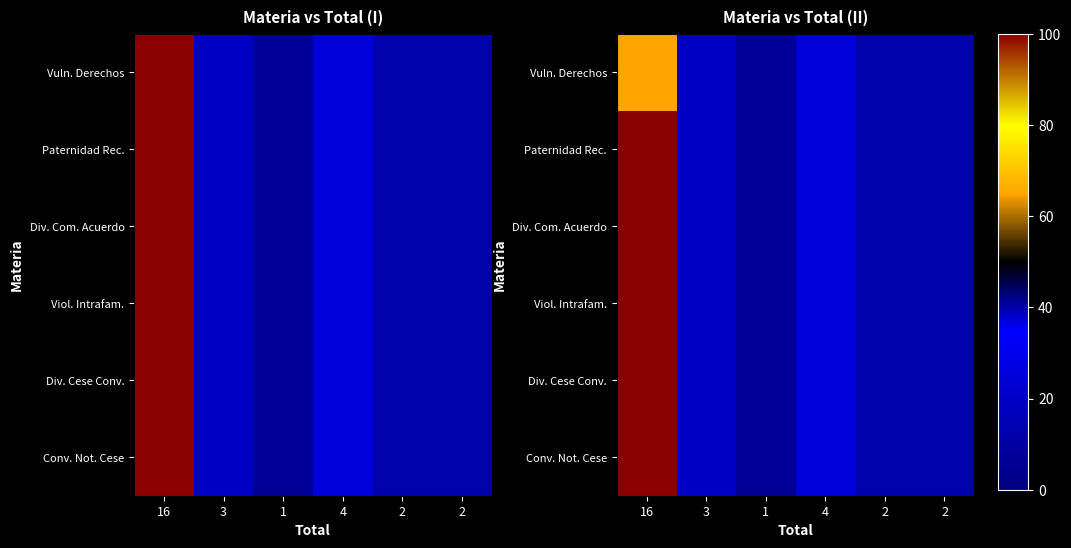

The value of Paternidad Rec. at 4 is 25.0. True or false?

True